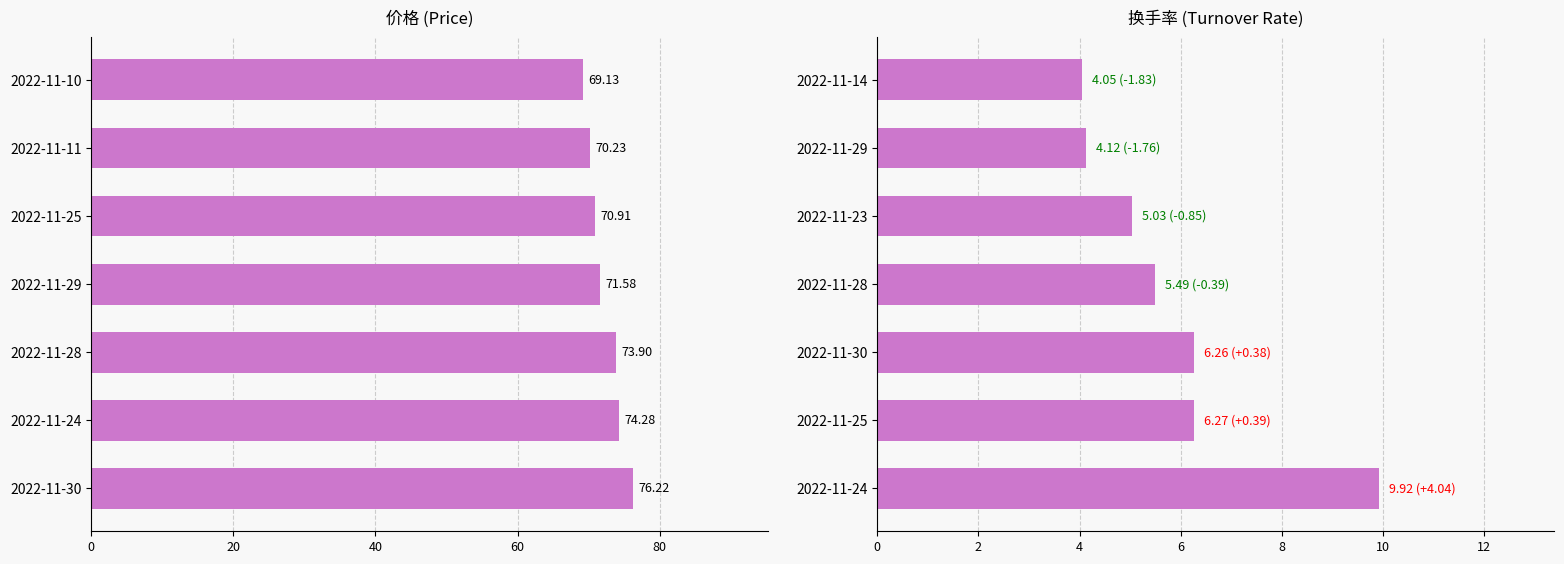

How many values in the 换手率 series are below 5?

2